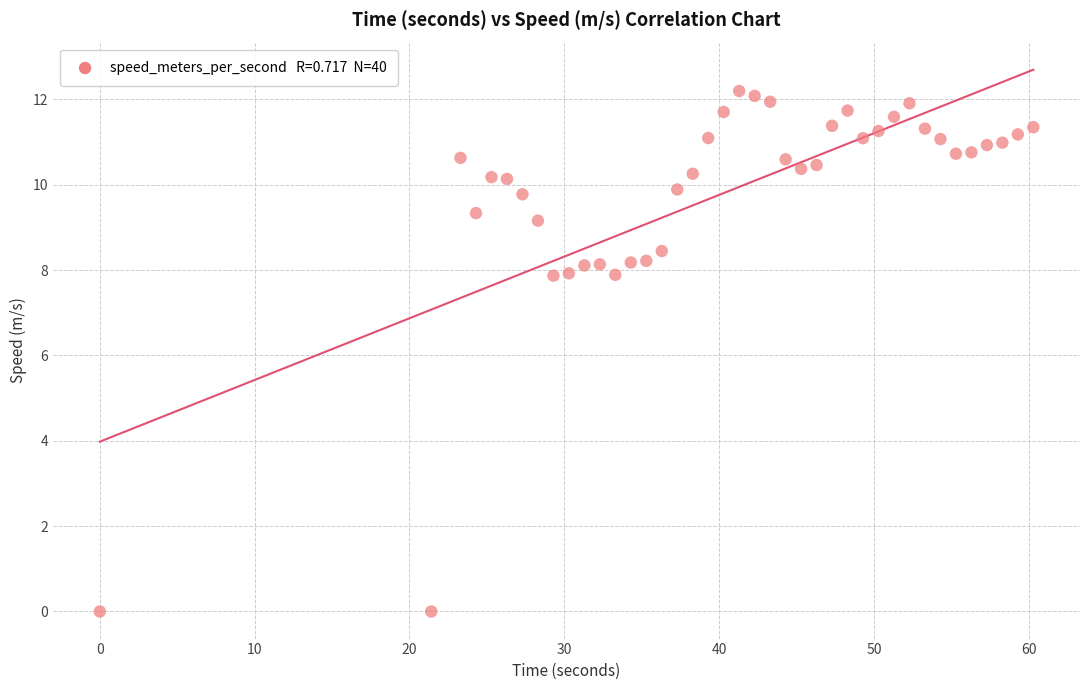

What is the range of Y values (max minus min)?

12.2